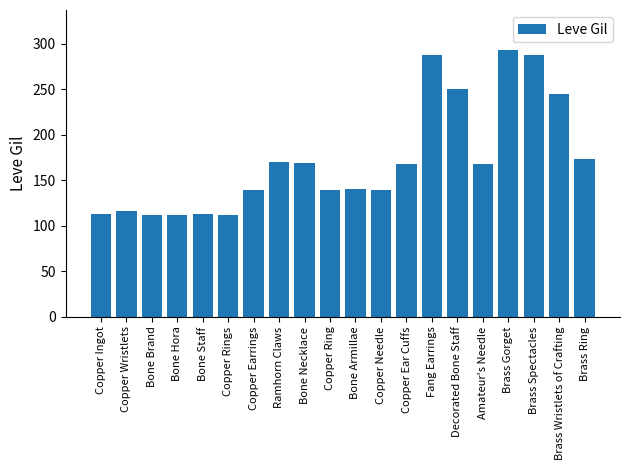

What is the greatest value displayed?

293